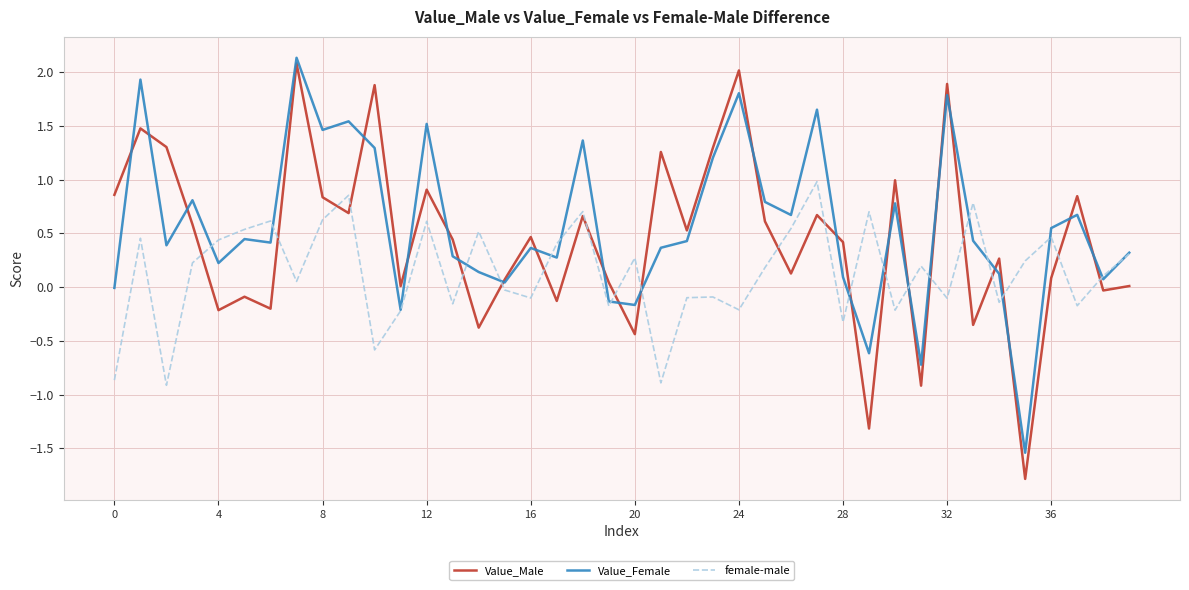

What is the greatest value displayed?

2.1